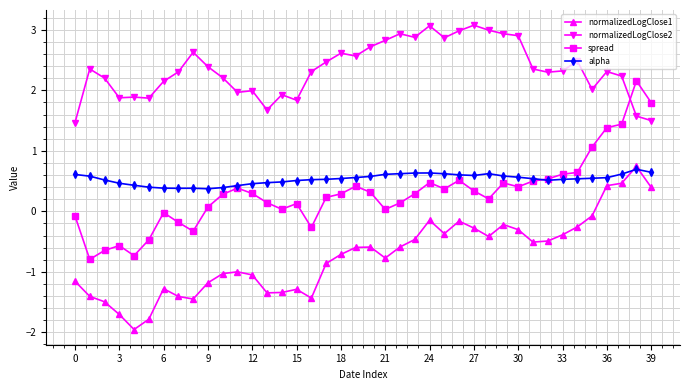

Count the number of categories in the chart.

40